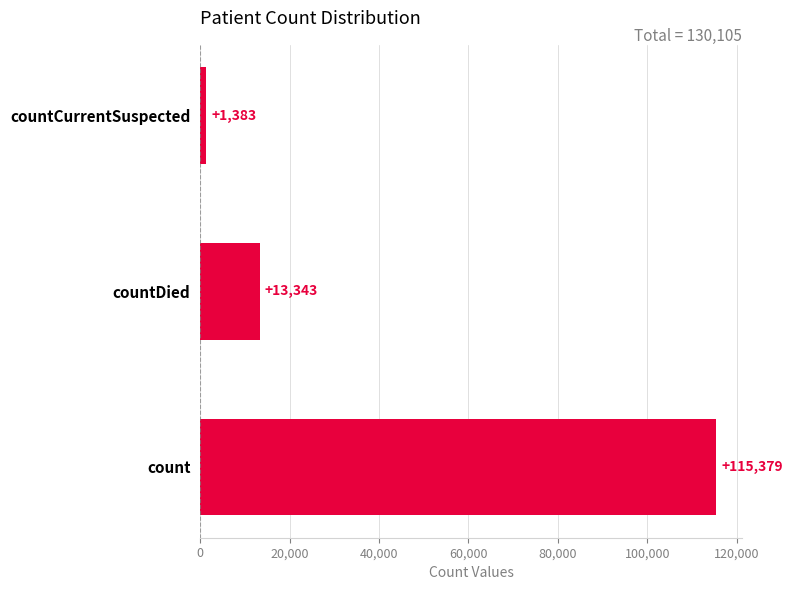

Between countCurrentSuspected and countDied, which is larger?

countDied